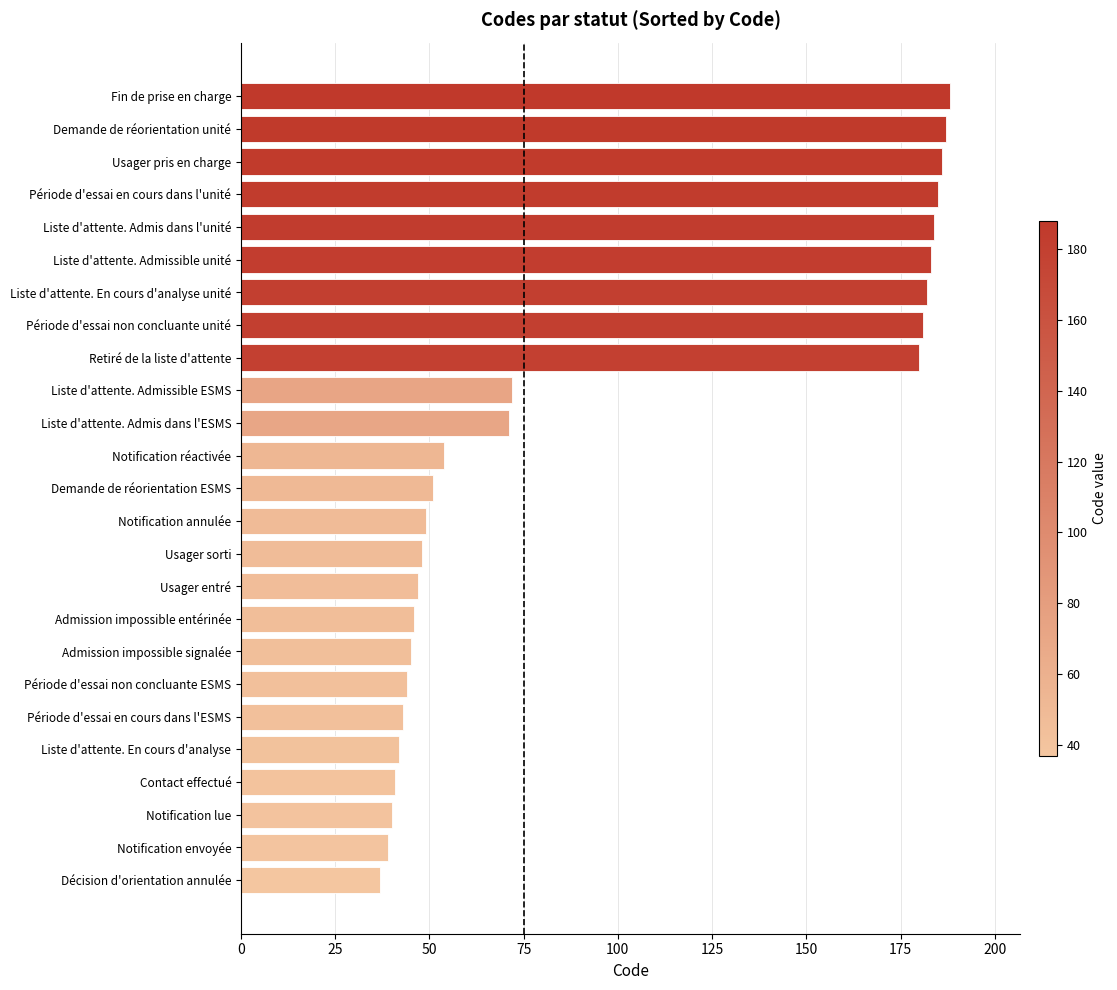

What is the change in value from Contact effectué to Liste d'attente. Admissible ESMS?

+31